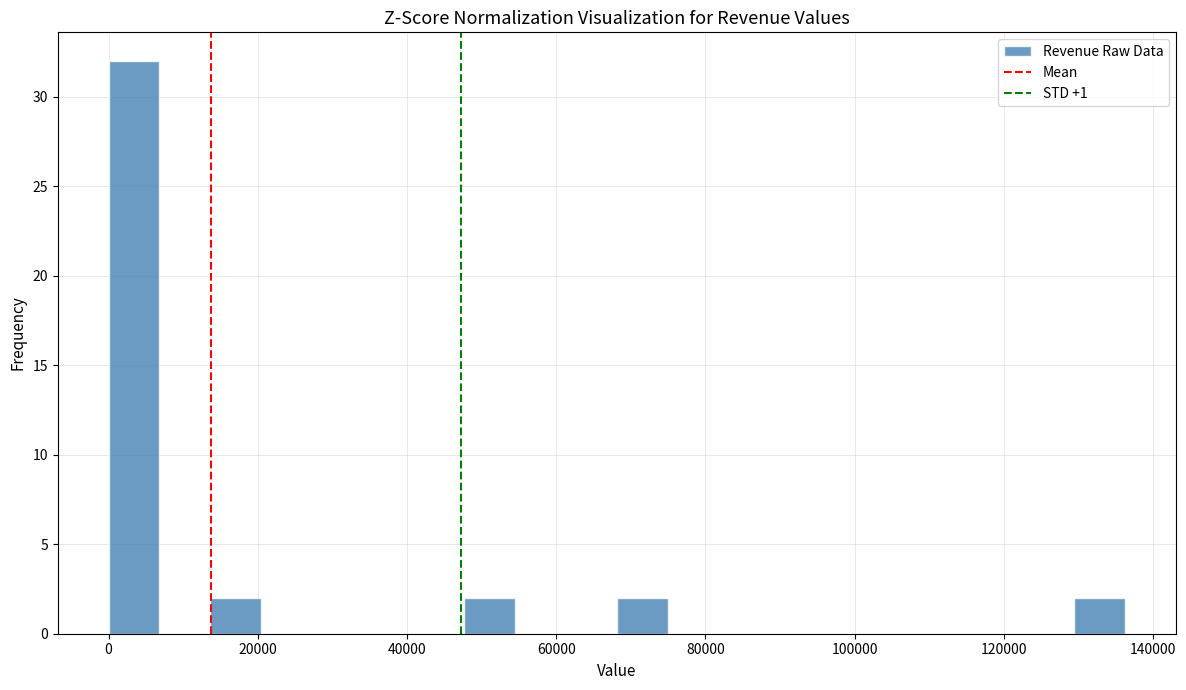

Around what value on the x-axis is the tallest bar? Give the approximate position of its centre, as read against the axis.

4000